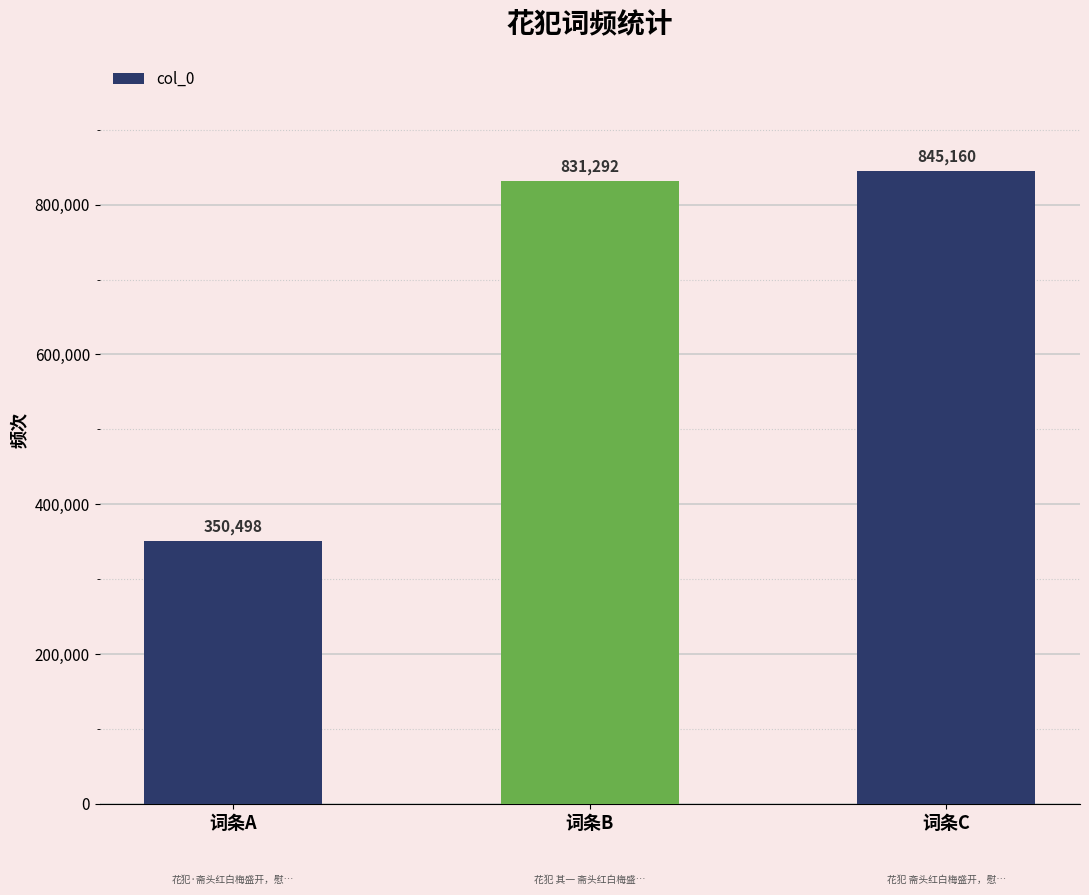

Reading right to left, extract all data points from this chart.

词条C=845160	词条B=831292	词条A=350498